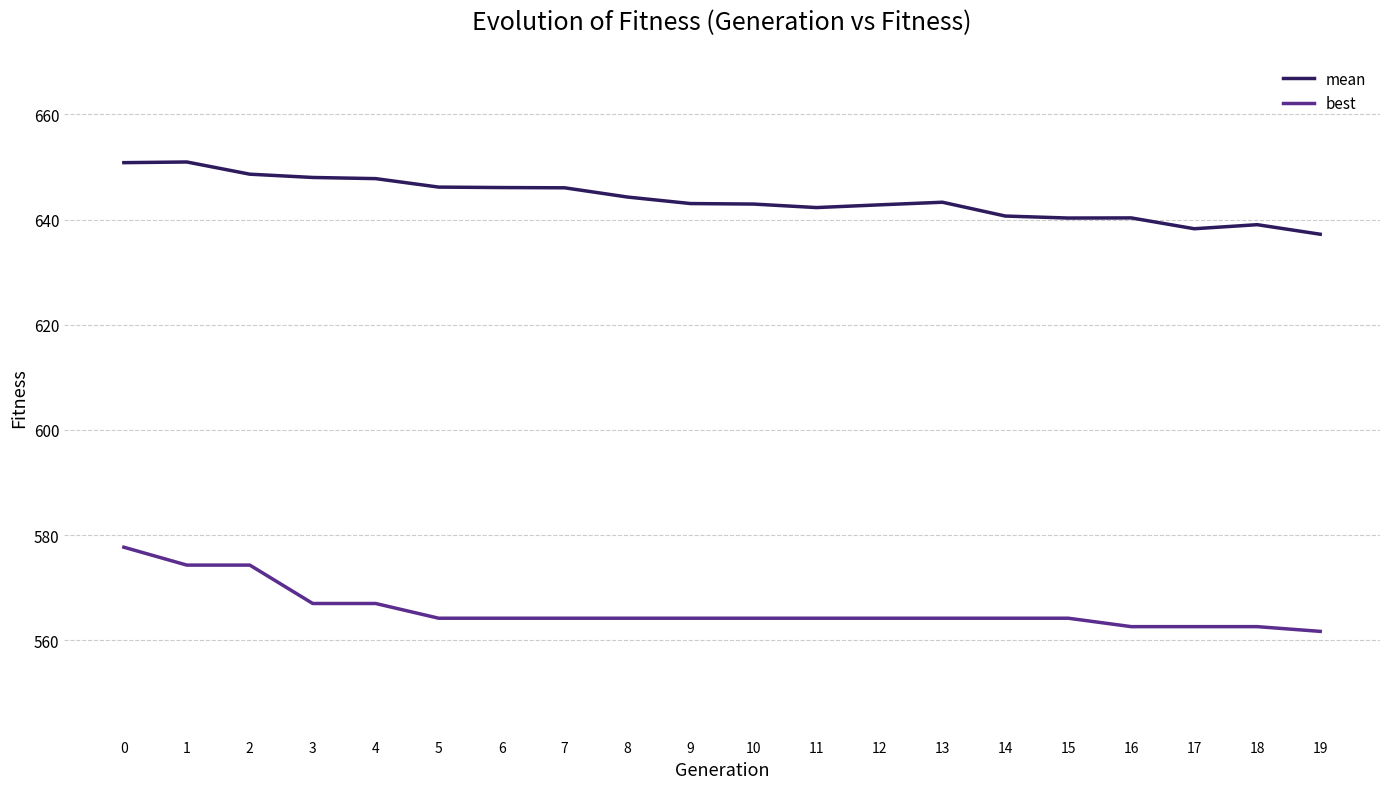

What is the highest value of the best series?

577.7